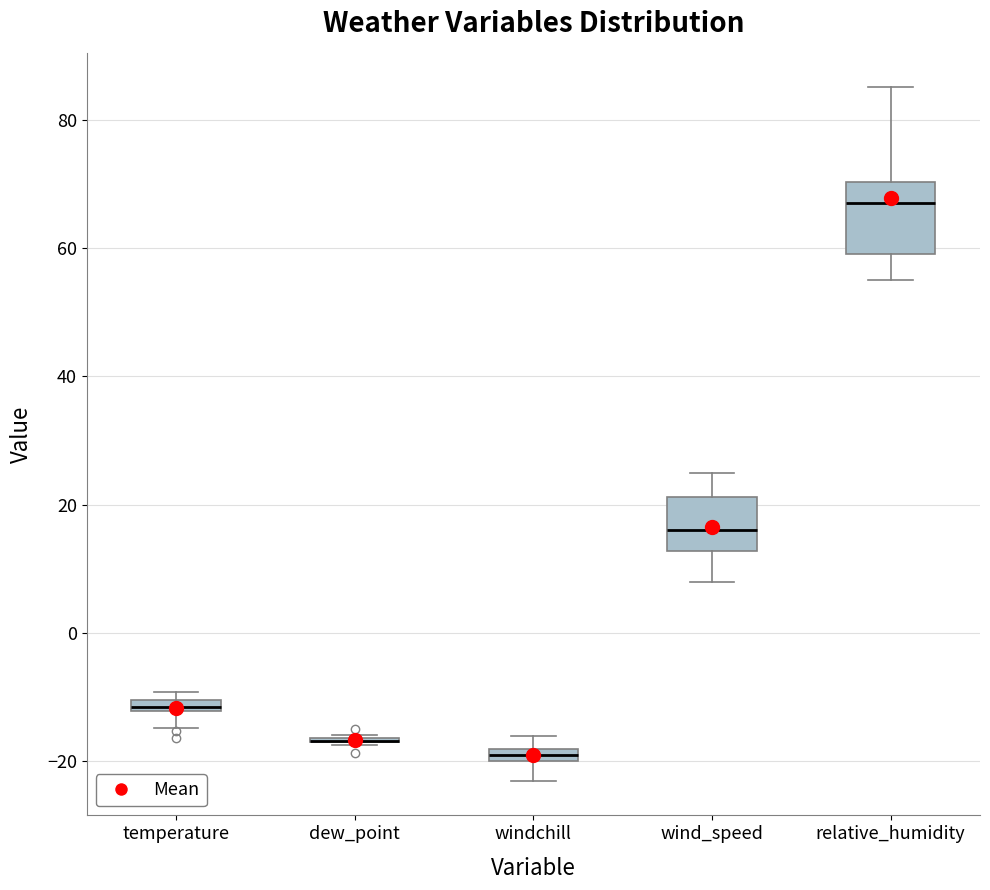

Where is the upper edge of the box for temperature on the y-axis? The values are not printed on the chart, so give them approximately, as read against the axis.

-10